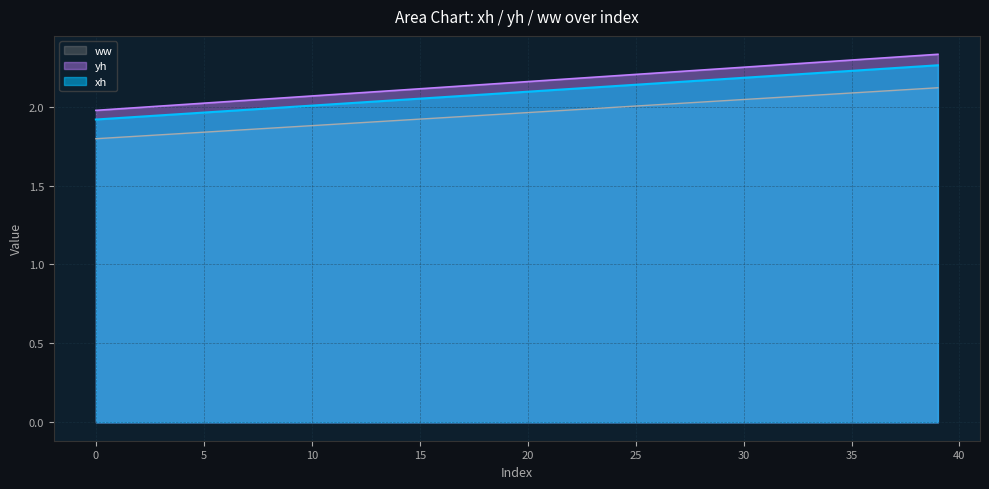

What are all the series names shown in the legend?

ww, yh, xh